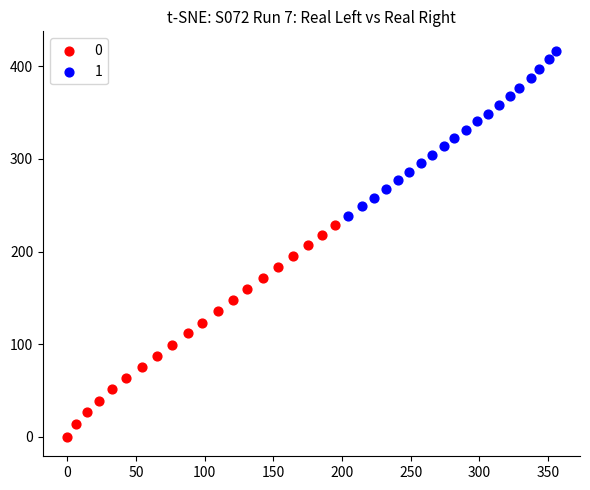

Which series contains the highest Y value?

1